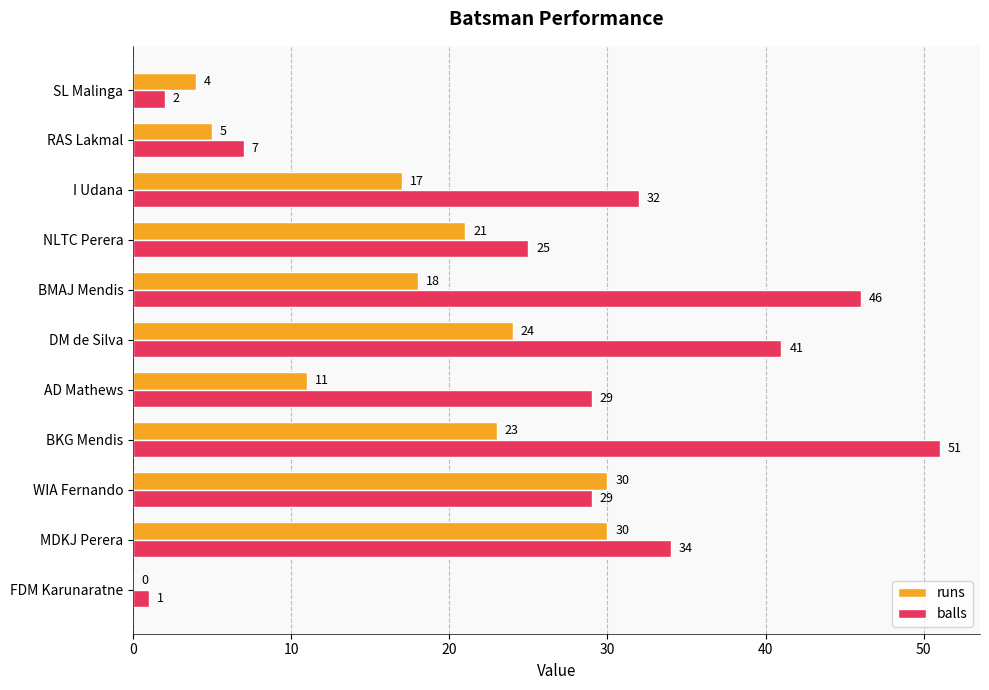

How many values in runs are above zero?

10